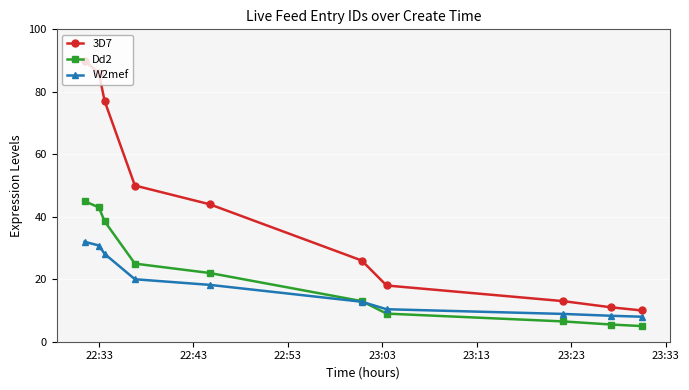

What is the value of the W2mef point at the 2nd from the left?

30.8